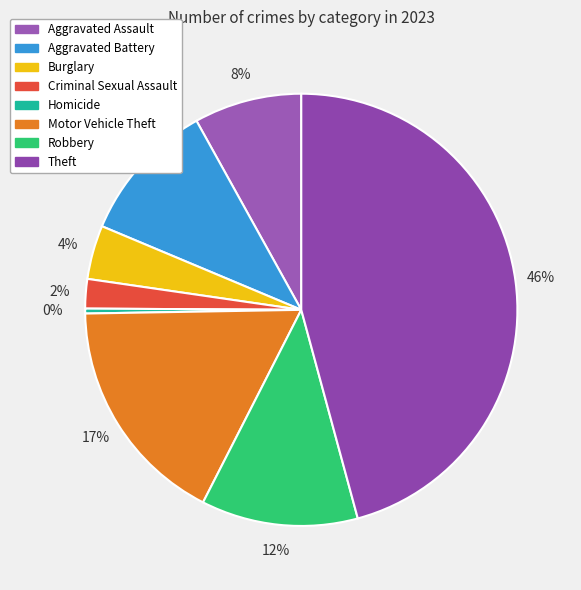

Do Motor Vehicle Theft and Aggravated Assault together represent more than half of the pie?

No